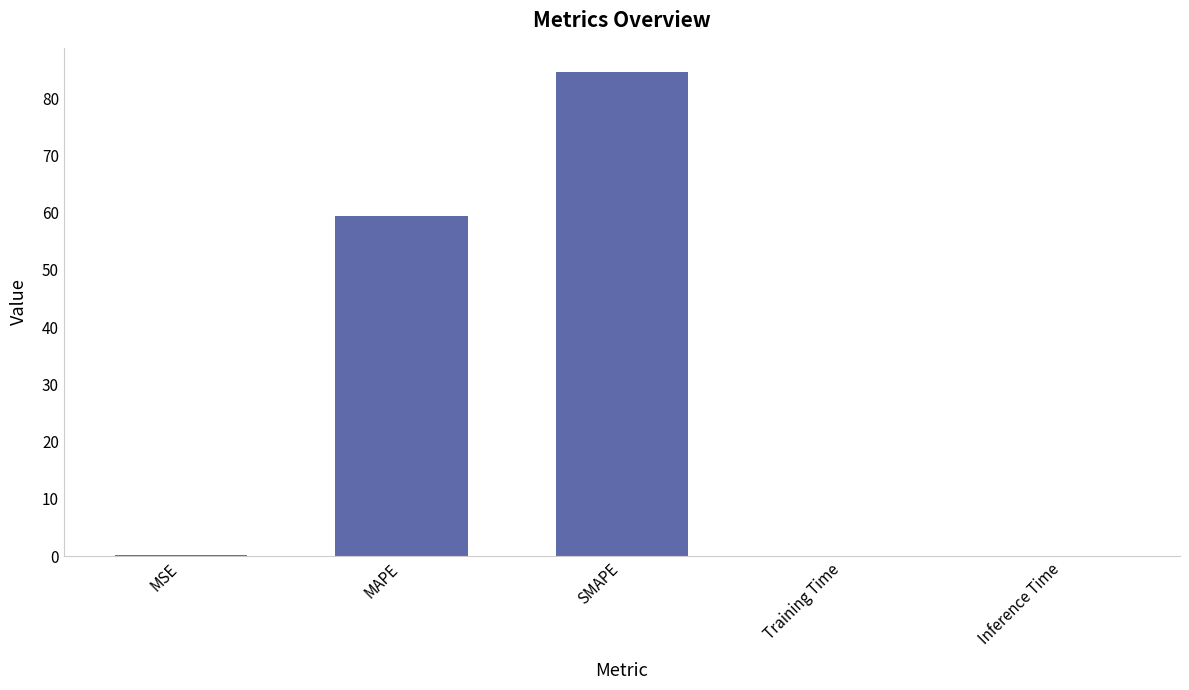

Which has a higher value, SMAPE or MSE?

SMAPE